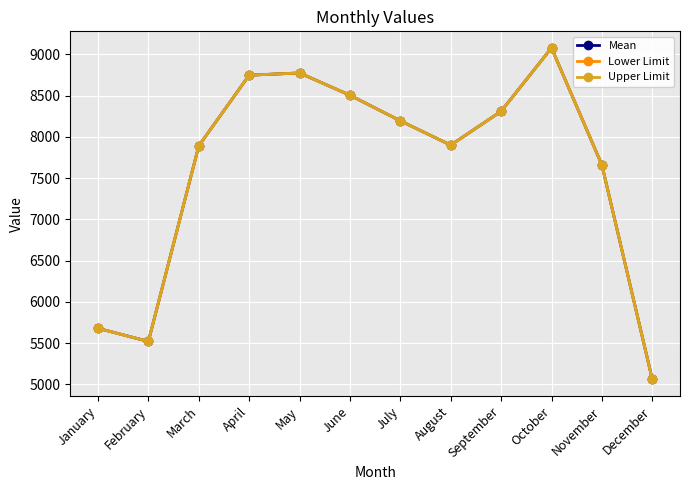

How many data points in Mean are less than 8195?

6